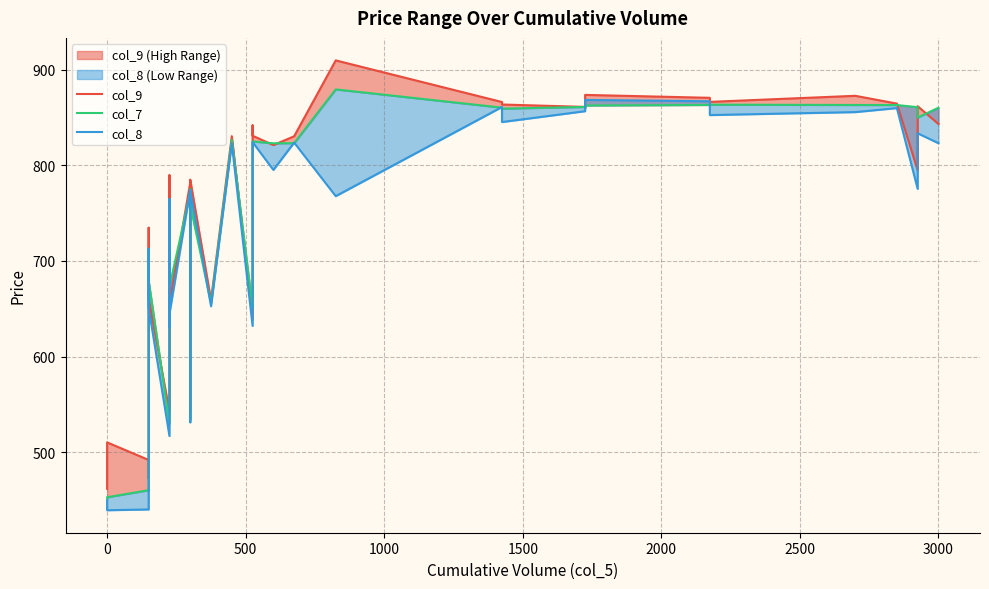

Is the value of col_7 at 14 greater than the value of col_9 at 0?

Yes